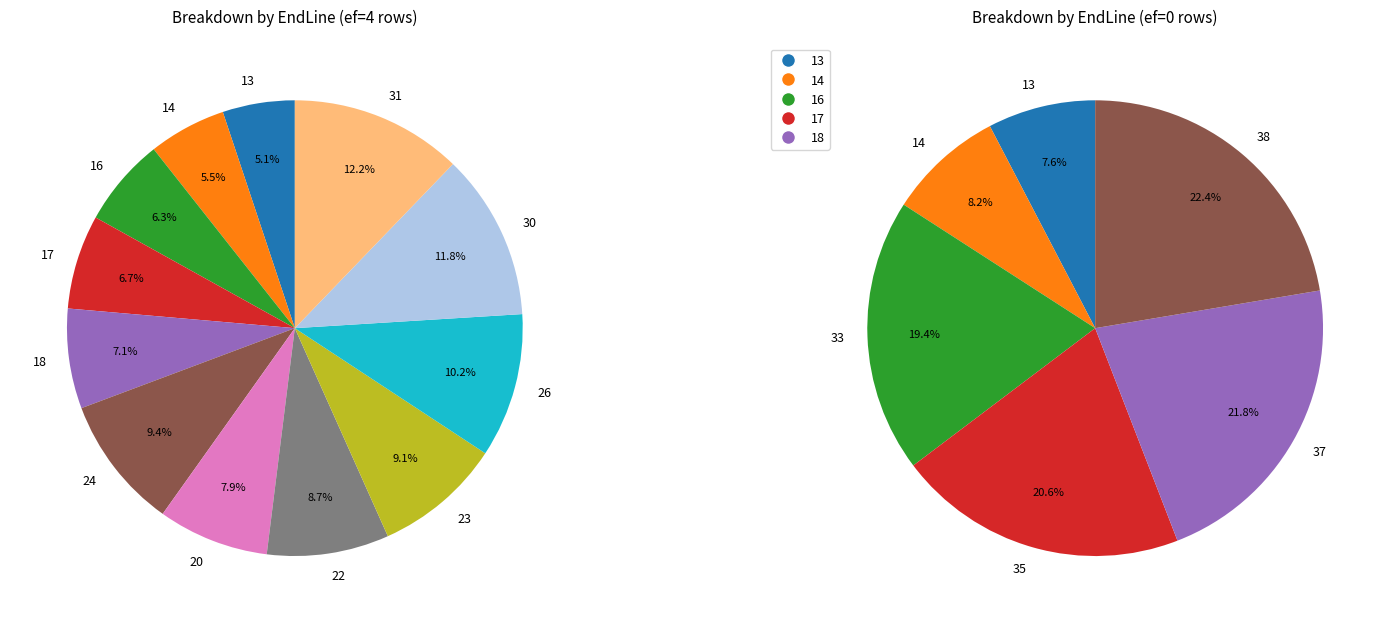

To the nearest percent, what portion does 26 represent?

10%